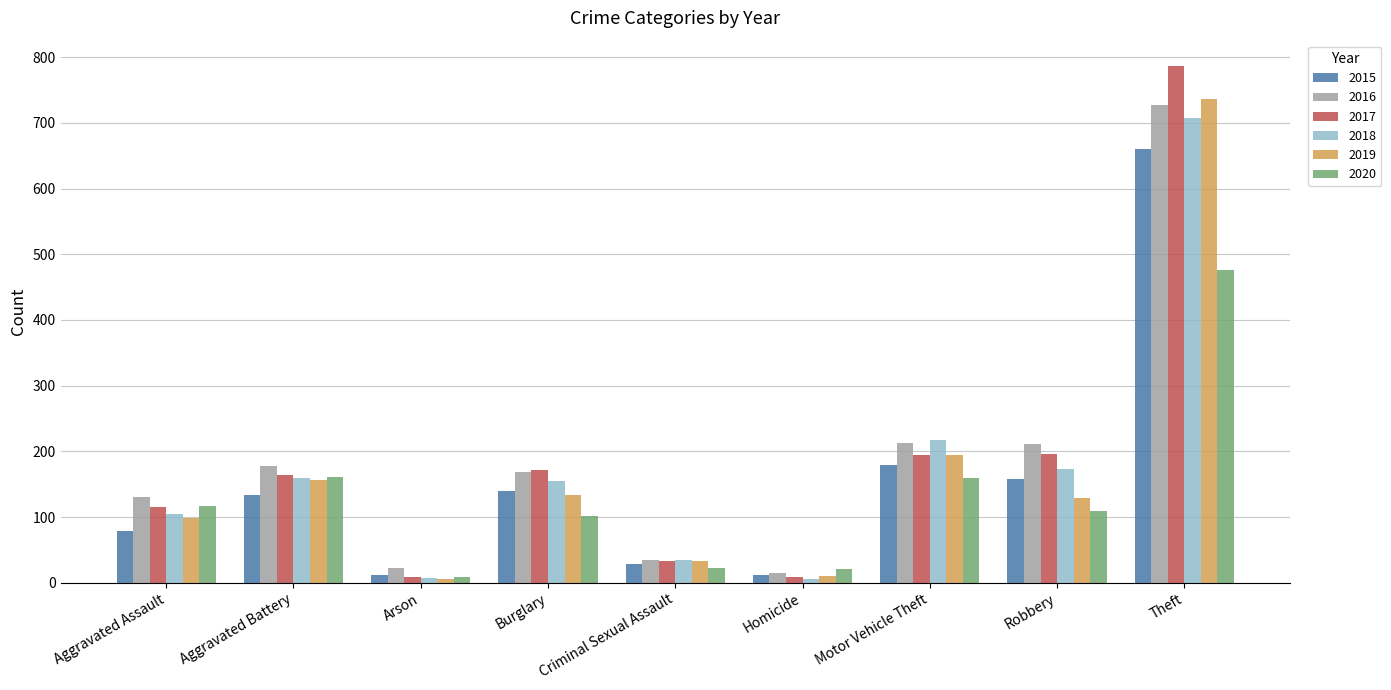

How many bars are there in each group?

6